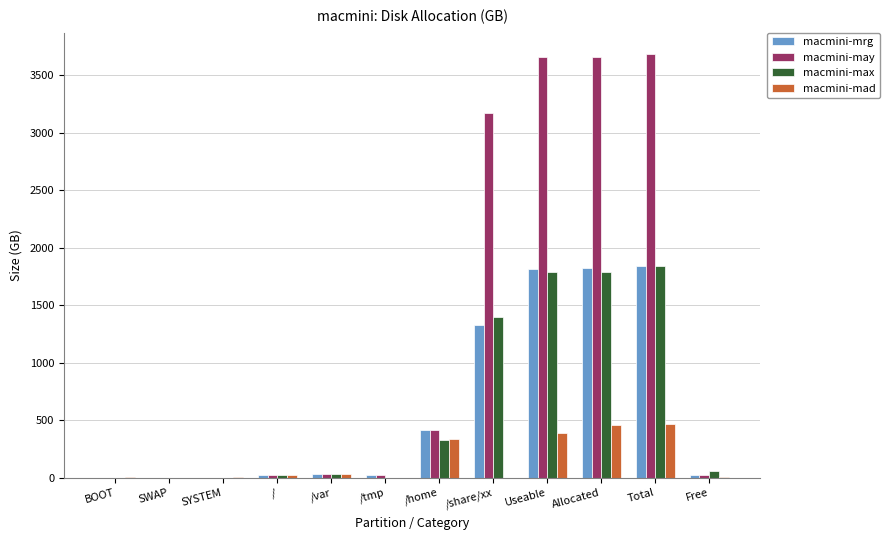

Is the value of macmini-mad at SYSTEM greater than the value of macmini-mrg at Useable?

No